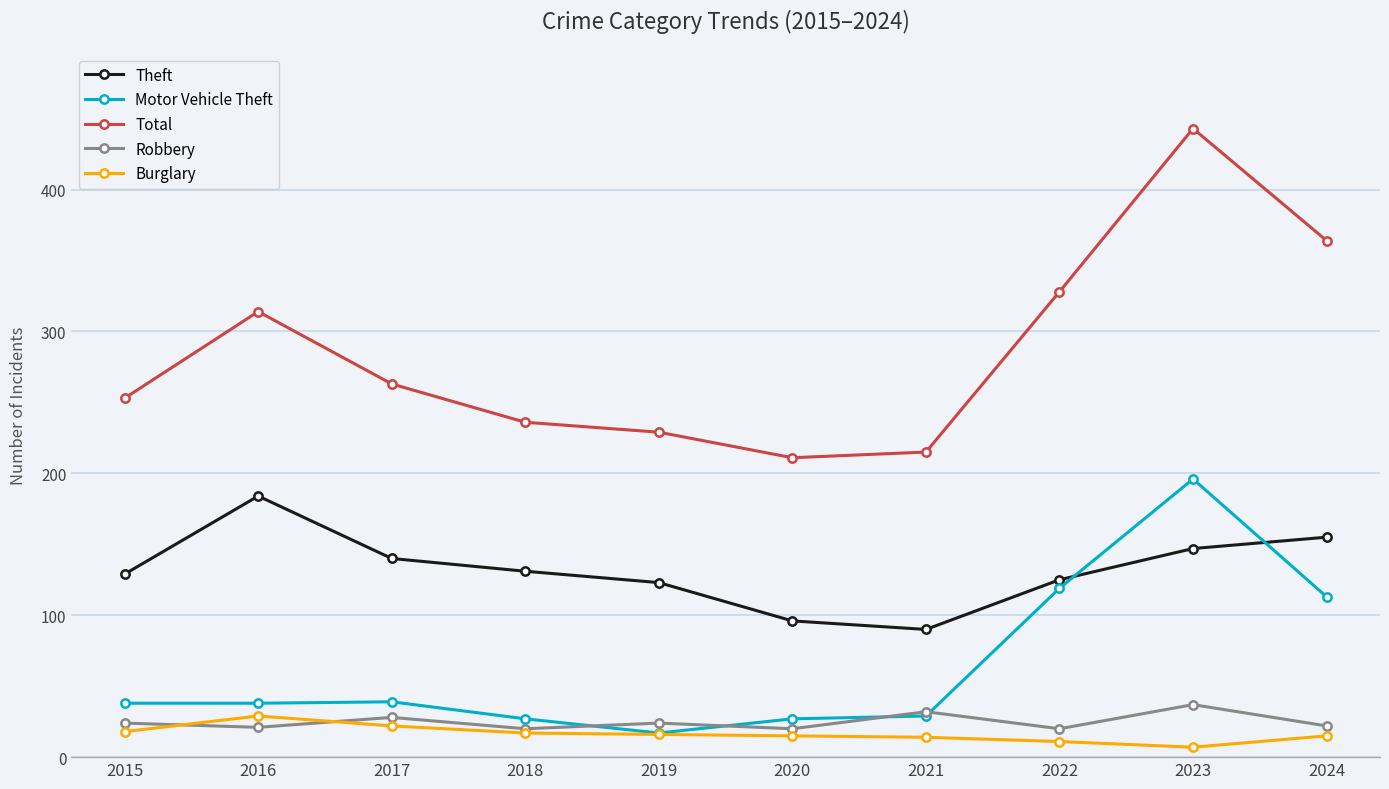

Is it true that Motor Vehicle Theft equals 17 at 2019?

True